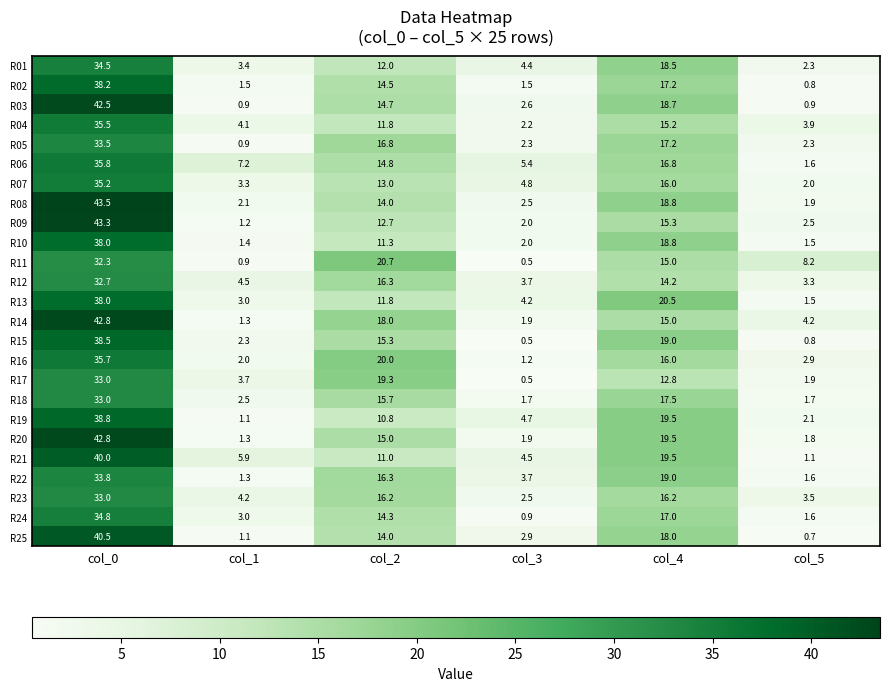

Which series has the widest spread of values?

R09